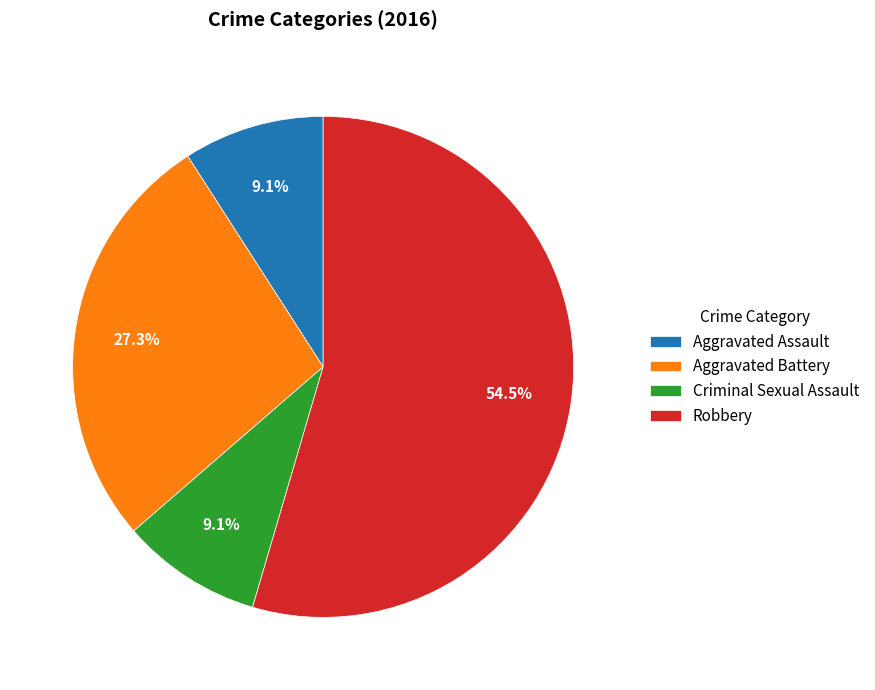

To the nearest percent, what is the combined percentage of Criminal Sexual Assault and Aggravated Assault?

18%